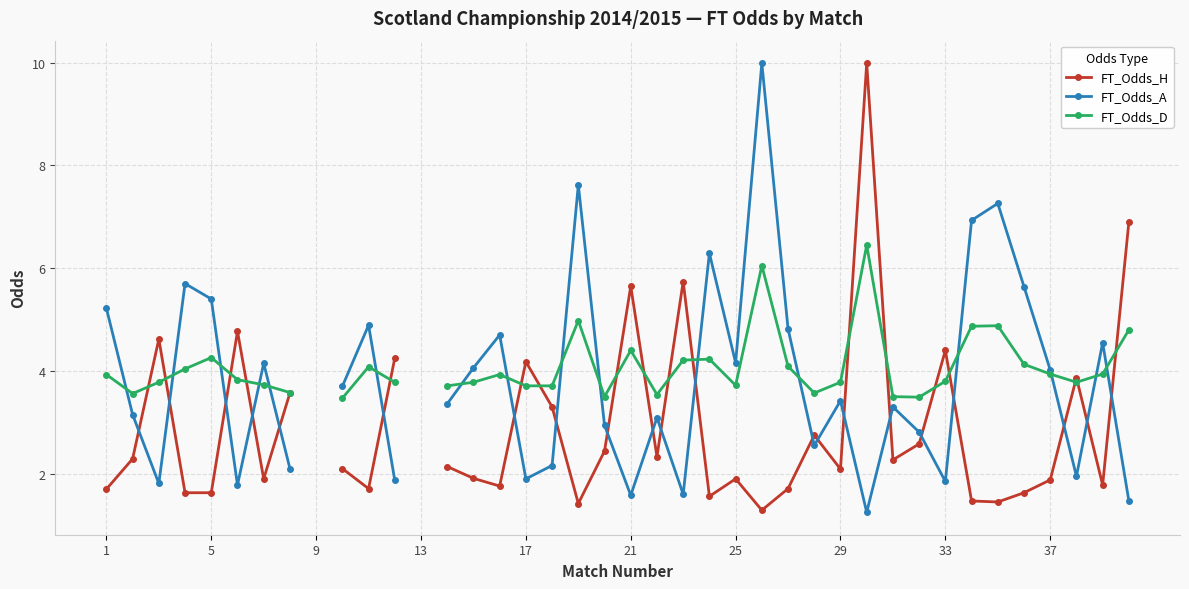

How many values in FT_Odds_H are above zero?

38